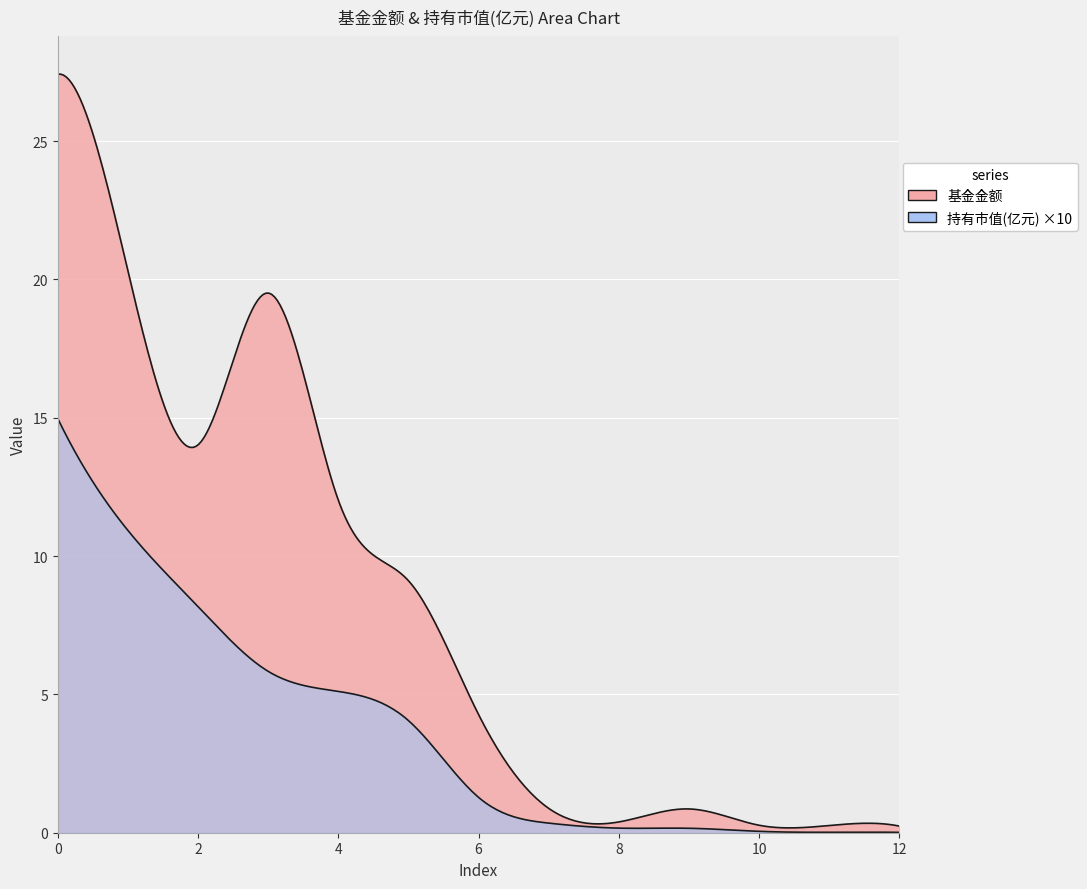

Which series has the largest total across all categories?

基金金额